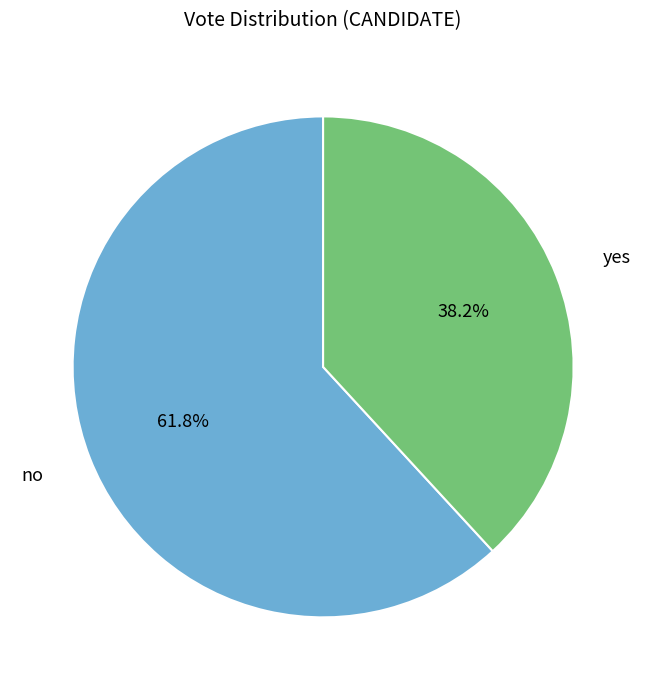

Does any single category account for the majority?

Yes